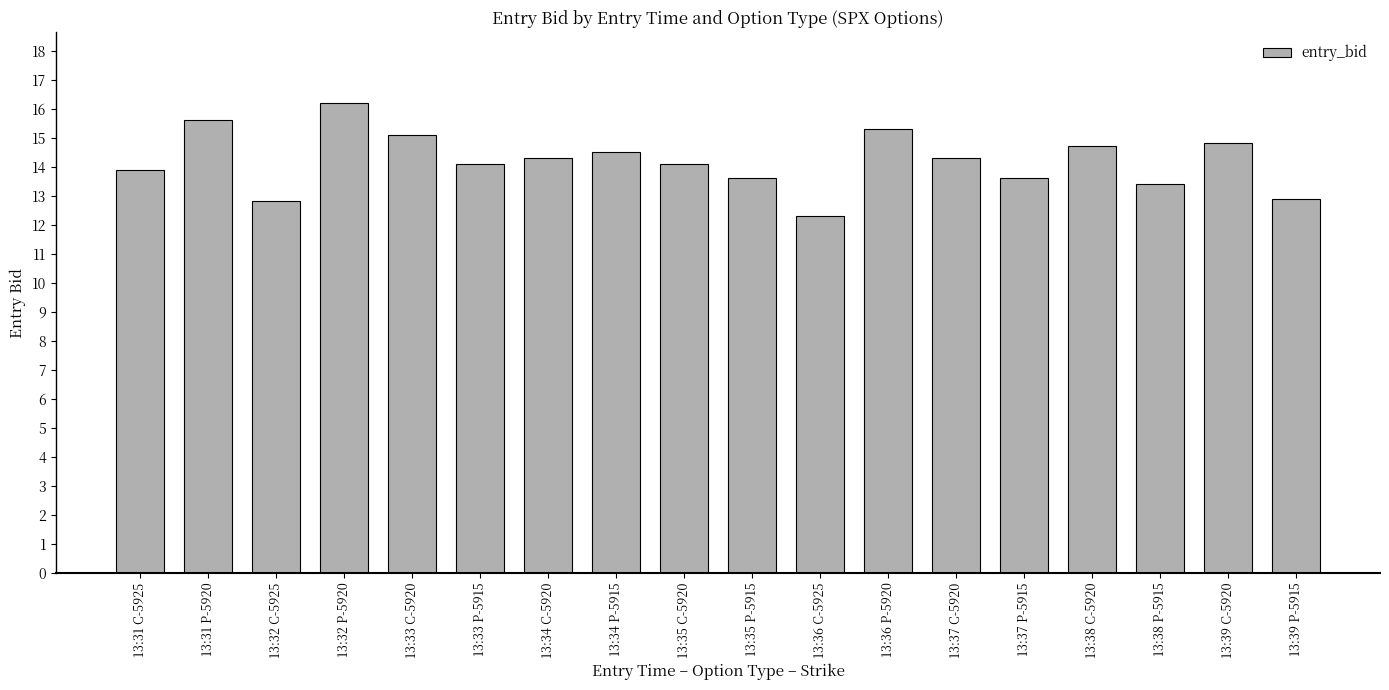

What is the sum of all values?

255.5